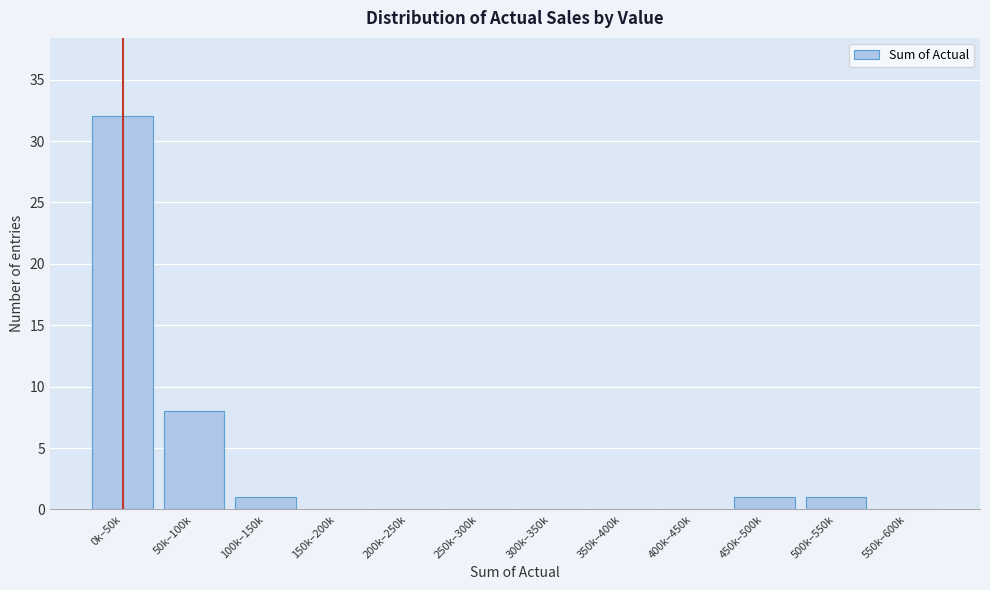

Reading left to right, transcribe all the data shown in this chart.

0k–50k=32	50k–100k=8	100k–150k=1	150k–200k=0	200k–250k=0	250k–300k=0	300k–350k=0	350k–400k=0	400k–450k=0	450k–500k=1	500k–550k=1	550k–600k=0